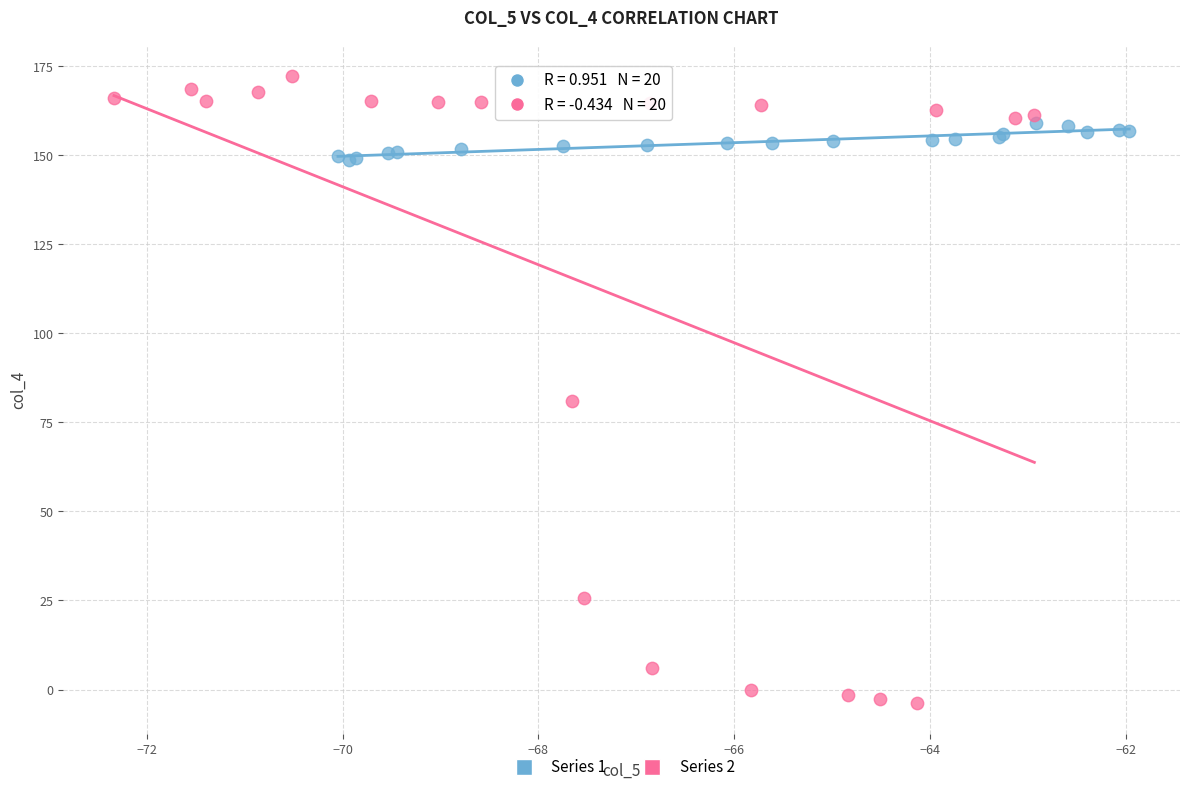

Which series reaches the minimum Y coordinate?

Series 2